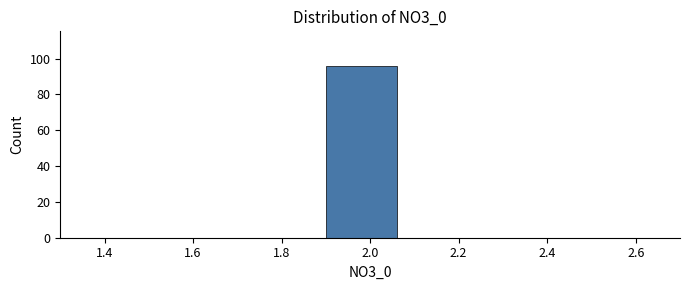

Which range on the x-axis has the tallest bar?

1.9 to 2.1